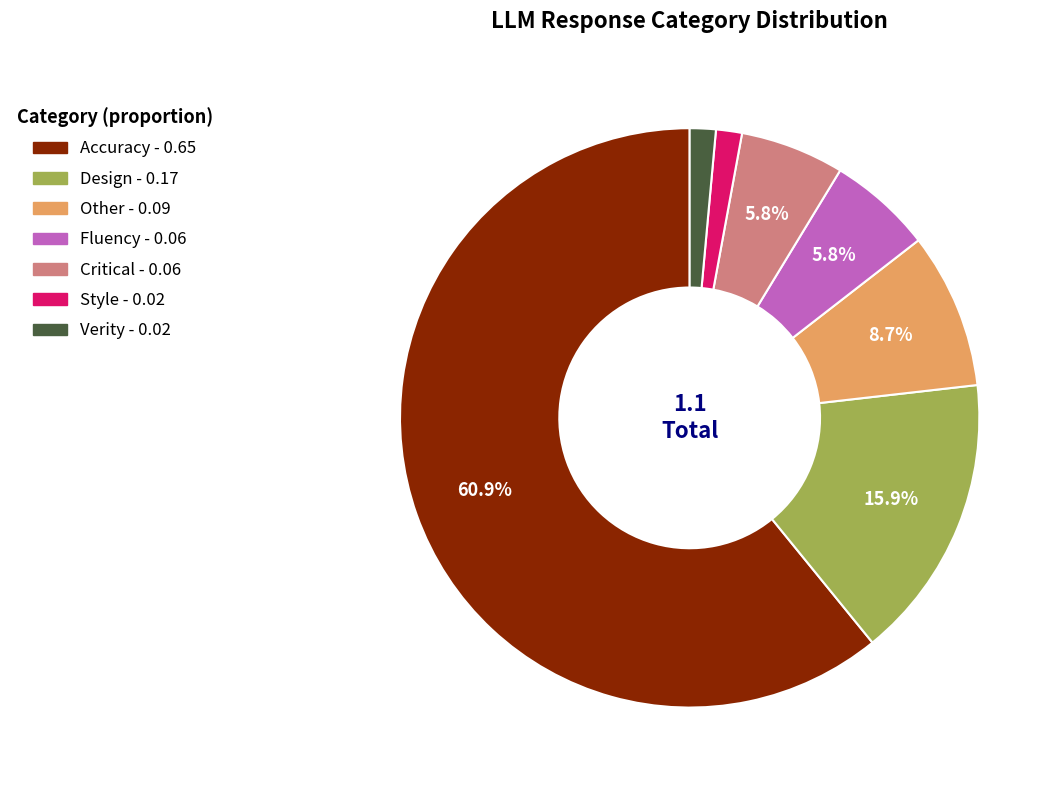

How many slices are in this pie chart?

7